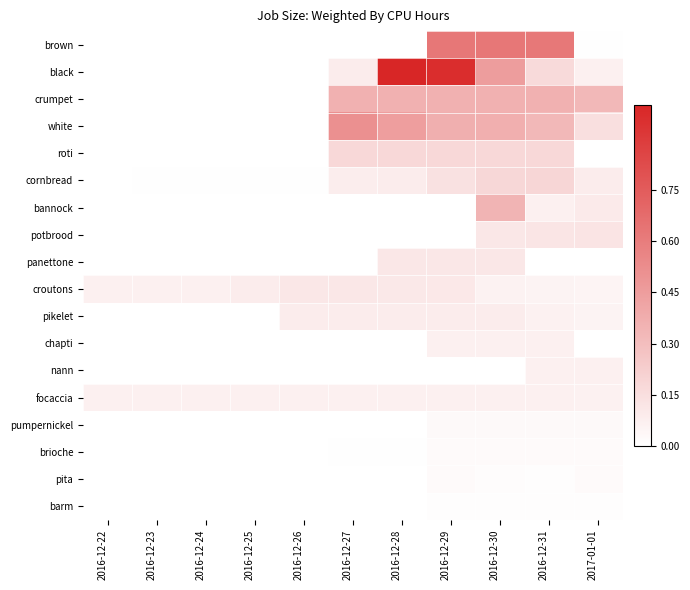

Which series has the largest total across all categories?

black